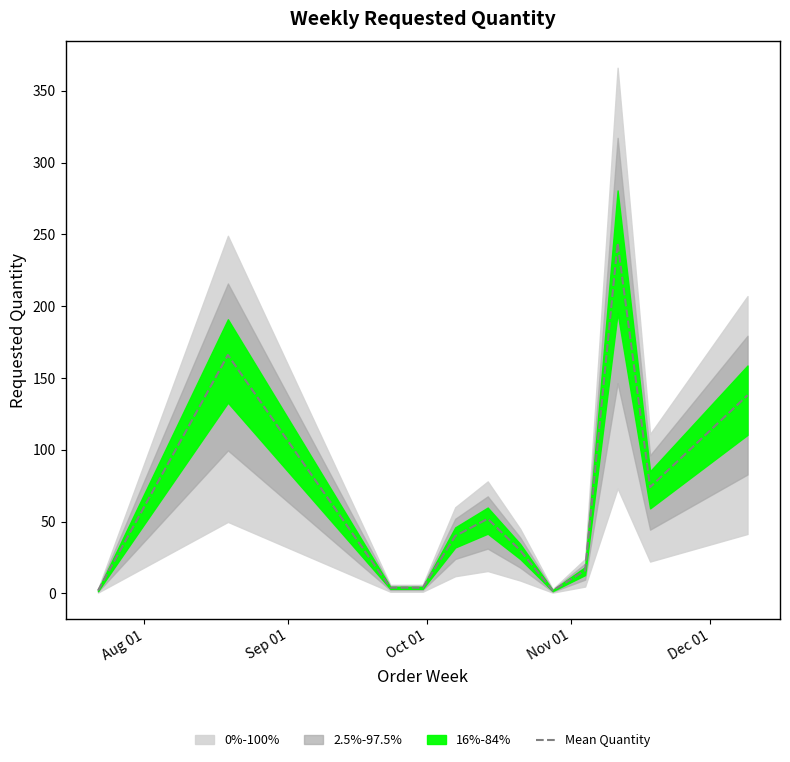

What position from the right is Aug 01?

12